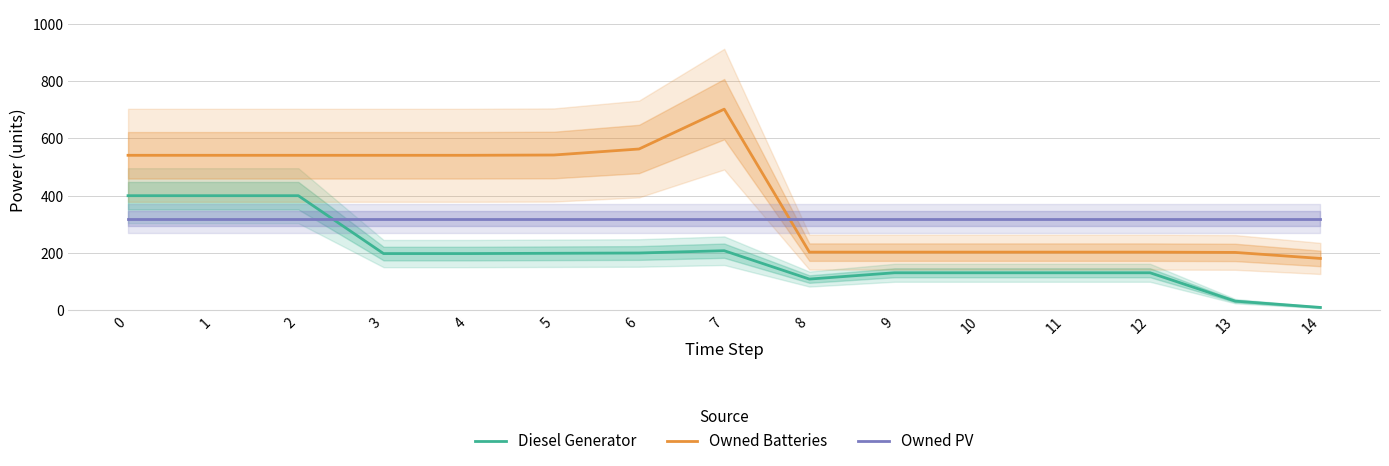

Reading right to left, transcribe all the data shown in this chart.

Diesel Generator: 14=10	13=32	12=131	11=131	10=131	9=131	8=109	7=208	6=200	5=199	4=198	3=198	2=400	1=400	0=400
Owned Batteries: 14=181	13=202	12=203	11=203	10=203	9=203	8=203	7=702	6=563	5=542	4=541	3=541	2=541	1=541	0=541
Owned PV: 14=320	13=320	12=320	11=320	10=320	9=320	8=320	7=320	6=320	5=320	4=320	3=320	2=320	1=320	0=320